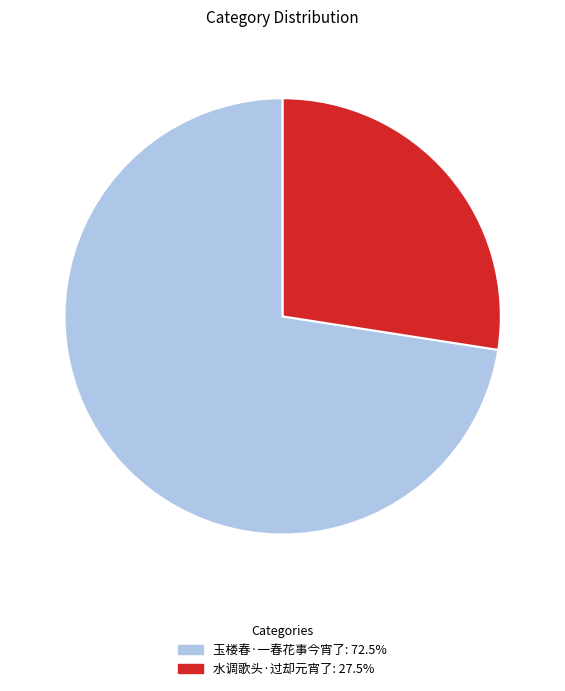

Is it true that 水调歌头·过却元宵了 is 36% of the pie?

False